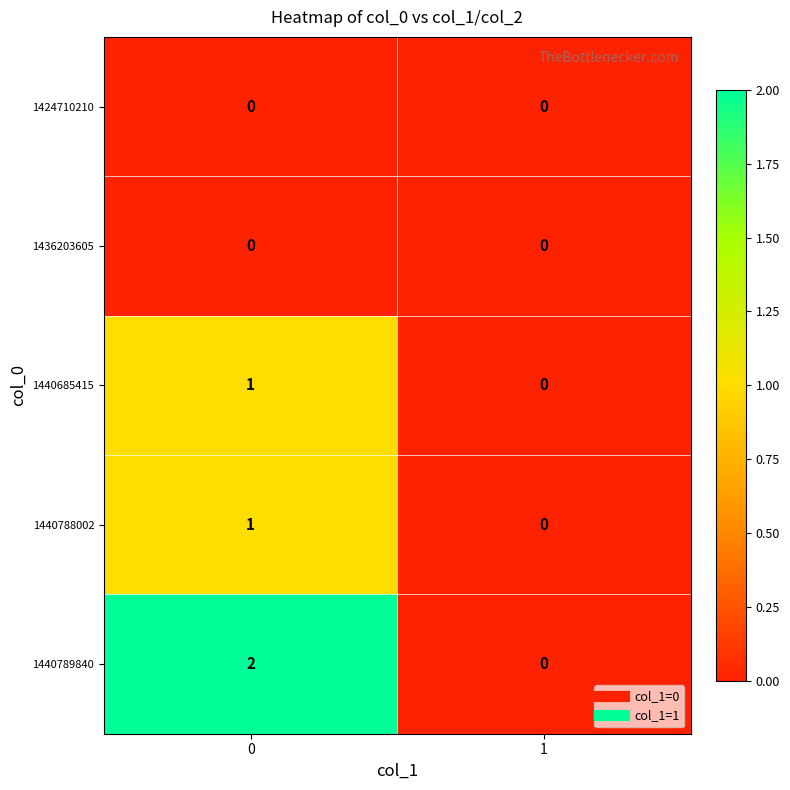

Count the number of data series in this chart.

5